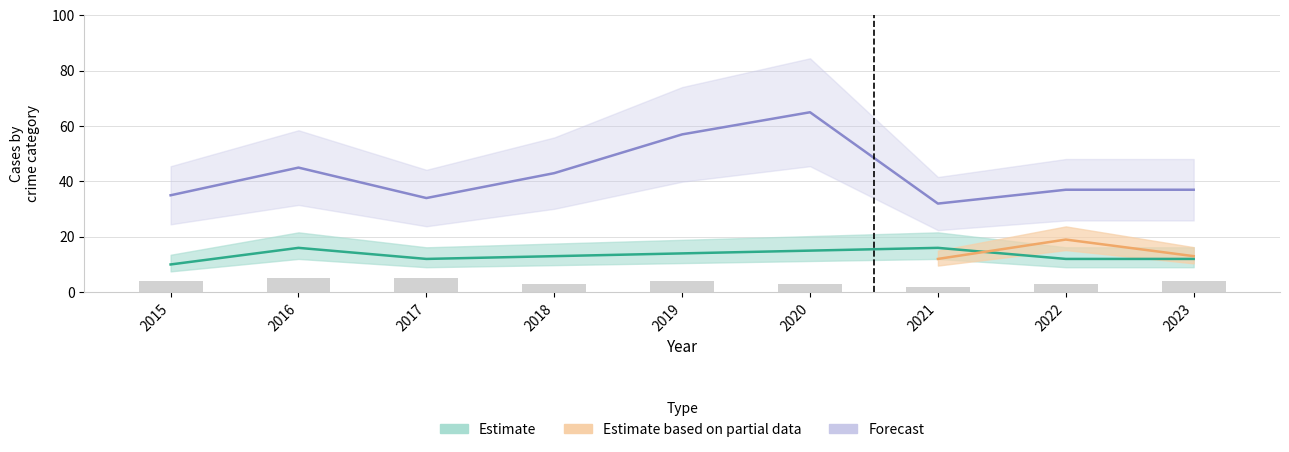

At which label does the data first exceed 4?

2016